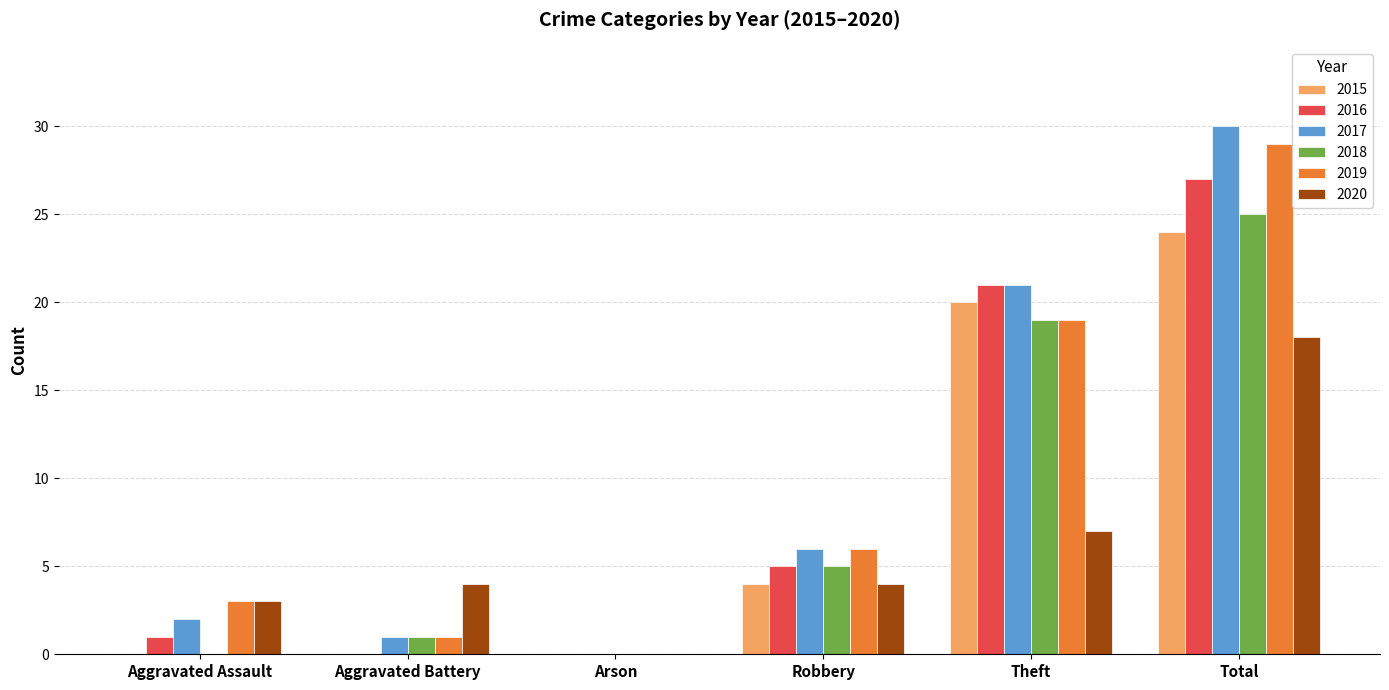

What is the highest value of the 2017 series?

30